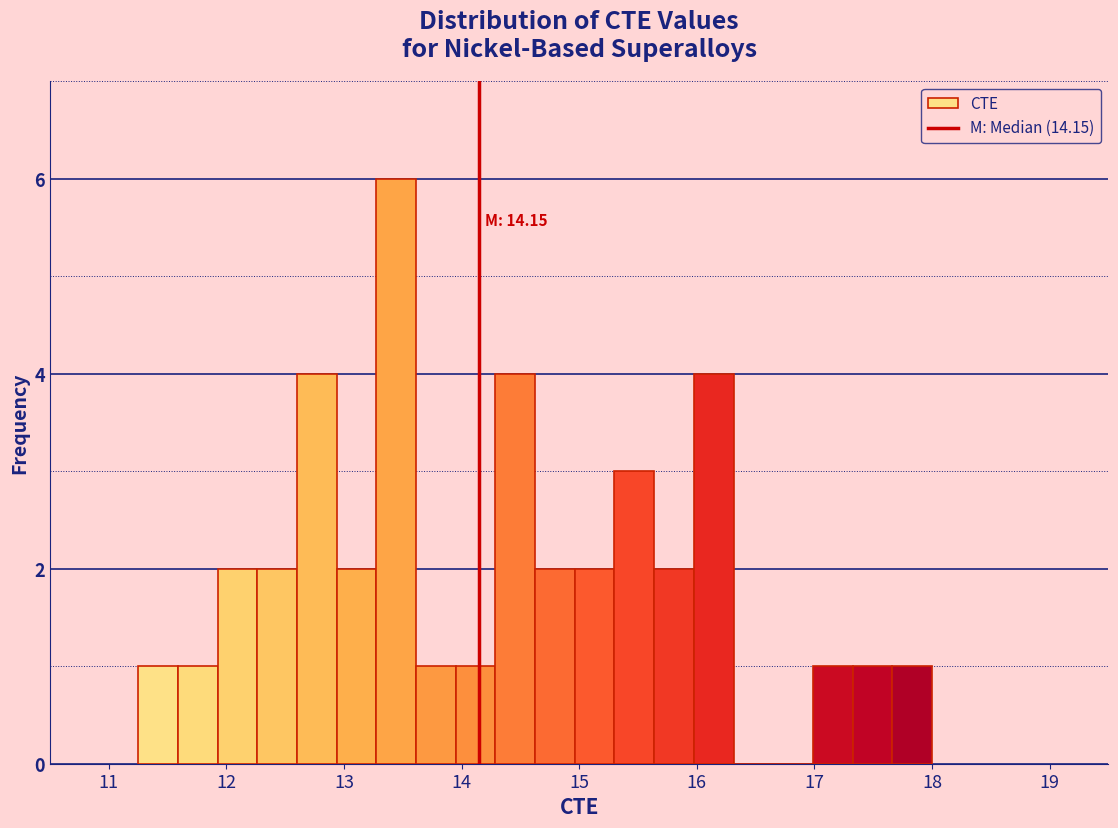

Around what value on the x-axis is the tallest bar? Give the approximate position of its centre, as read against the axis.

13.4